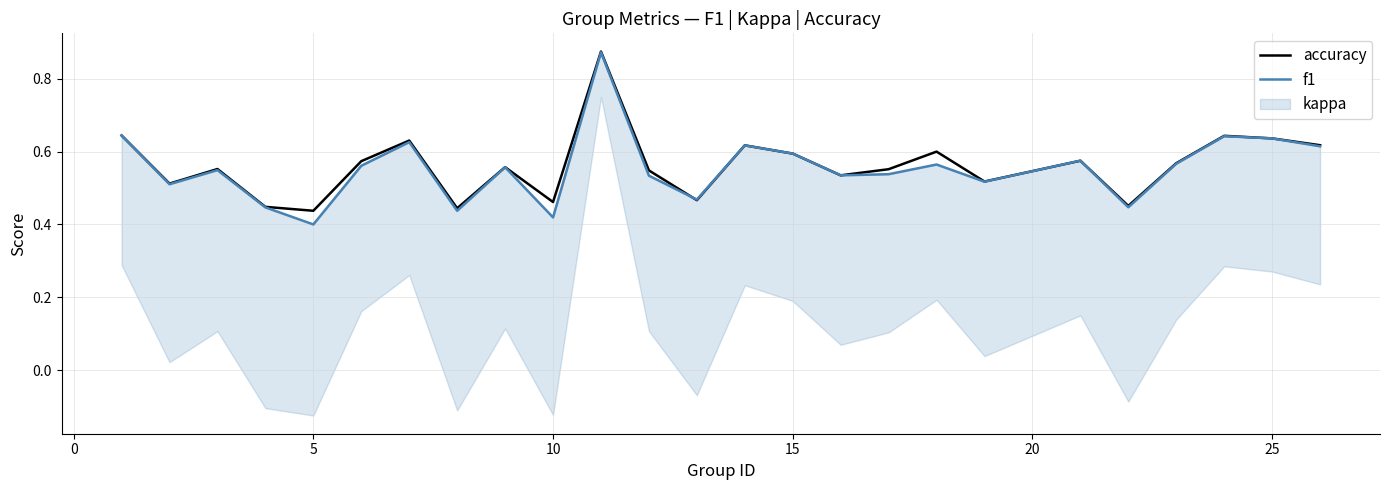

True or false: f1 has a value of 1.0 at 25.

False